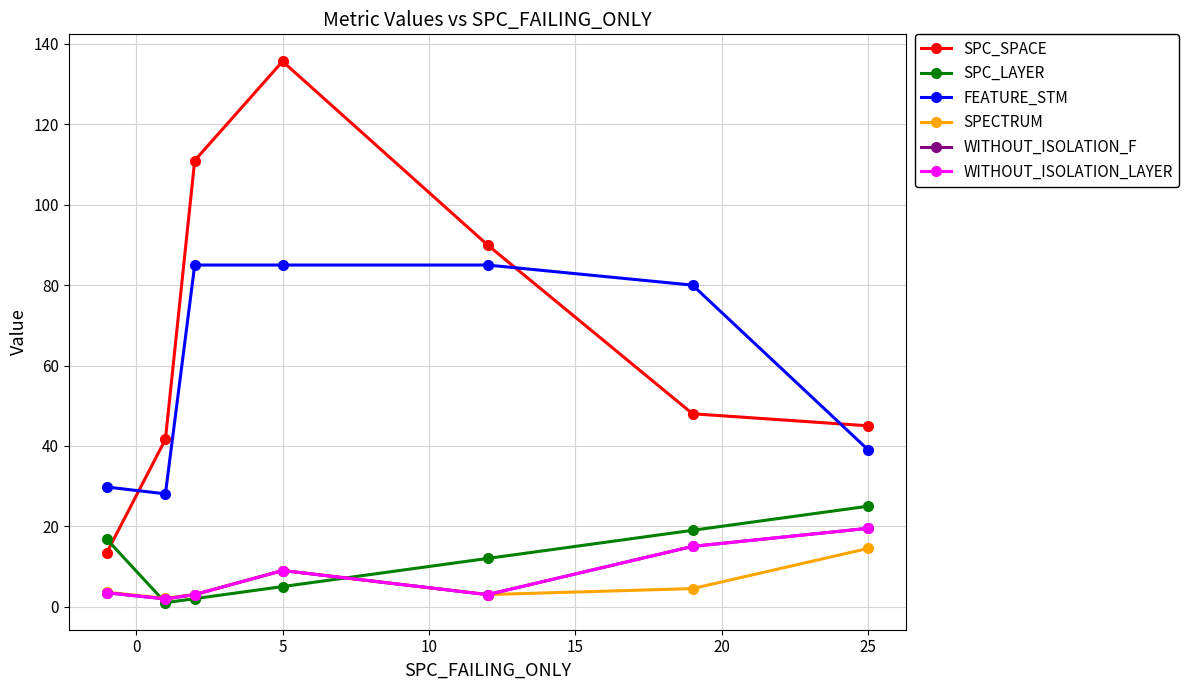

Which series has the largest range (max minus min)?

SPC_SPACE